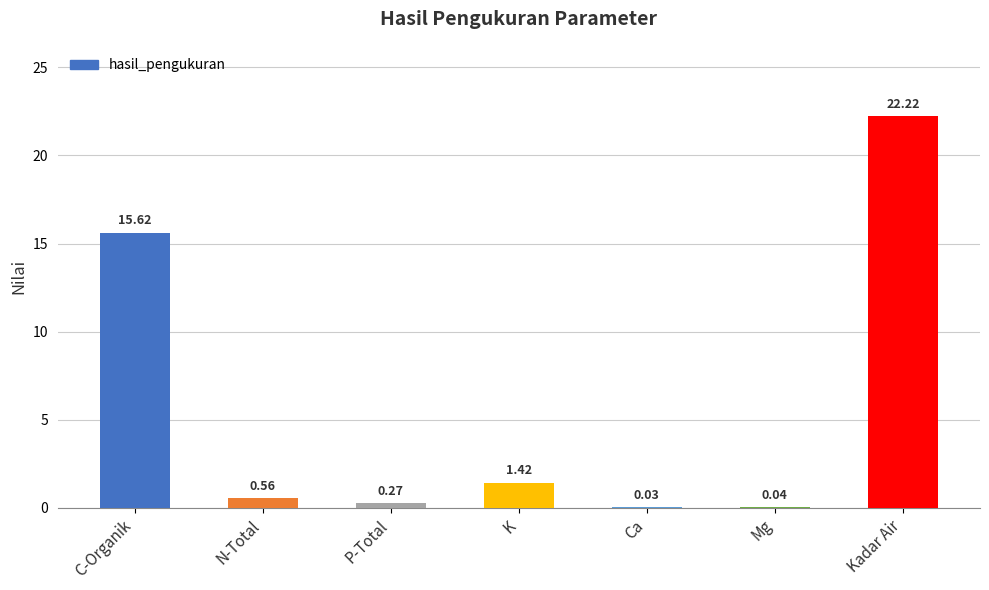

What is the sum of the values at P-Total and N-Total?

0.8